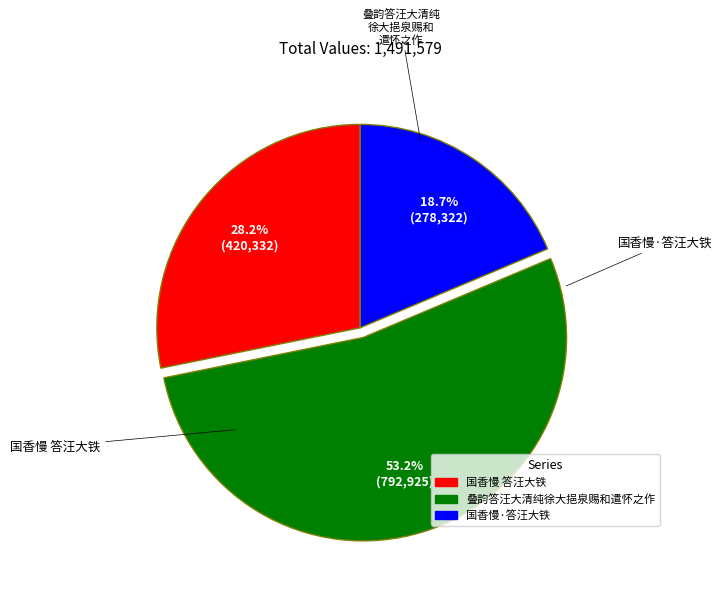

Is it true that 国香慢 答汪大铁 is 28% of the pie?

True